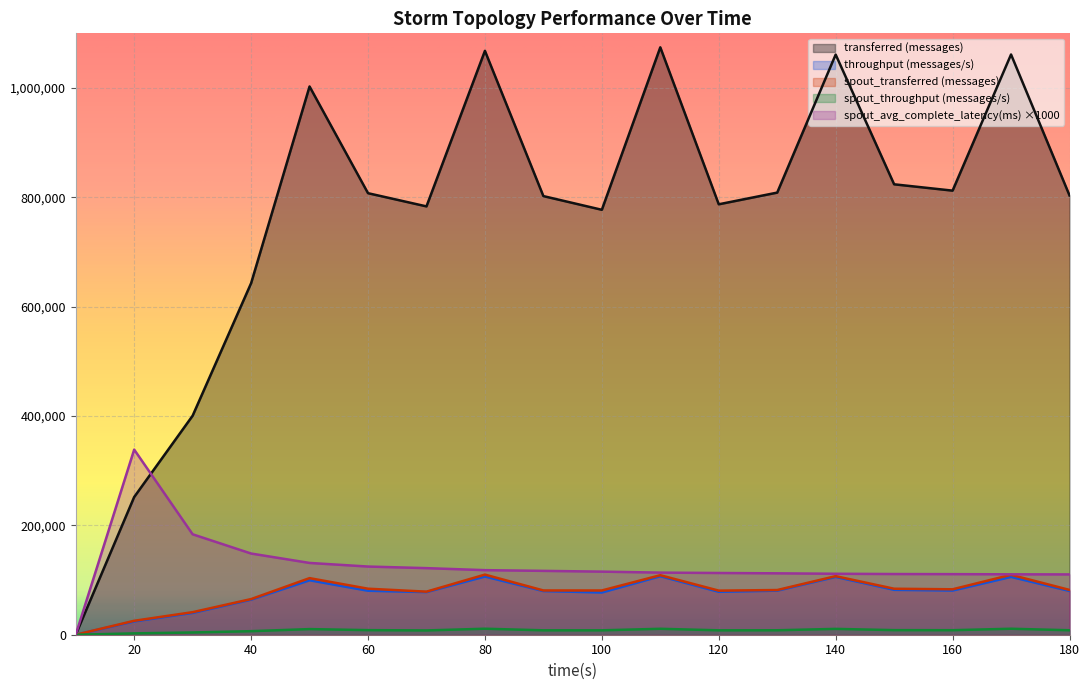

How many lines are shown in the chart?

5